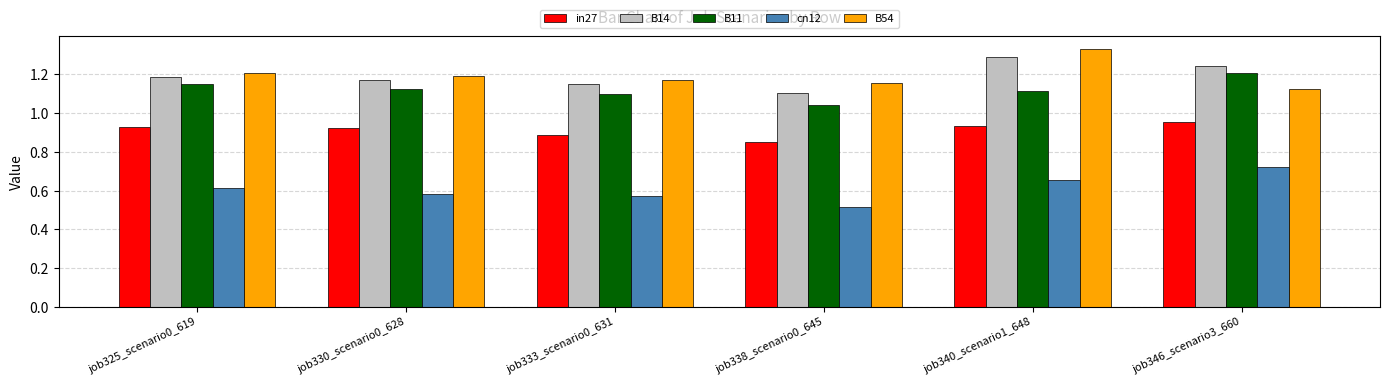

What is the label of the 2nd bar from the left?

job330_scenario0_628